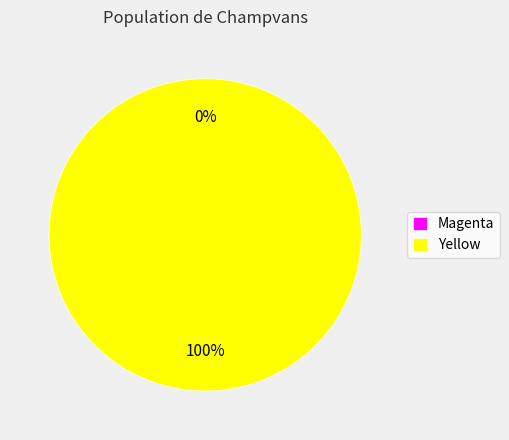

Does Yellow account for over 50% of the chart?

Yes